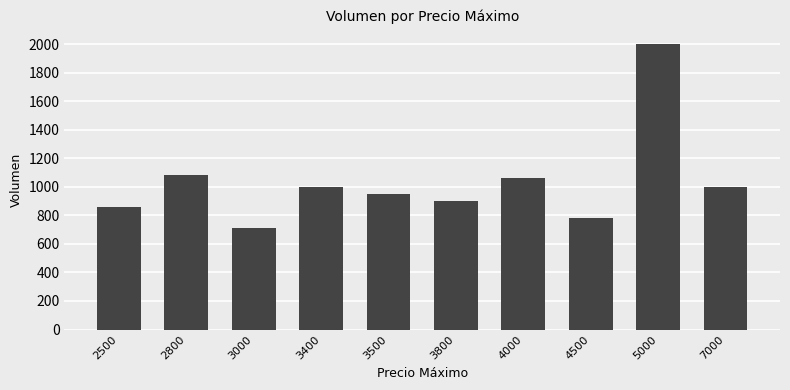

What is the value of the 4th bar from the left?

1000